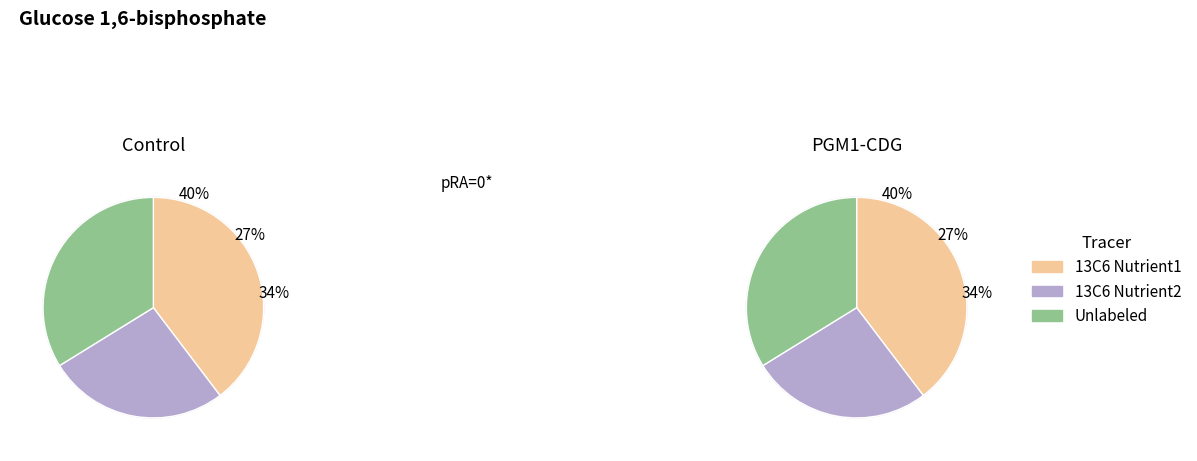

True or false: 3 accounts for 28% of the total.

True